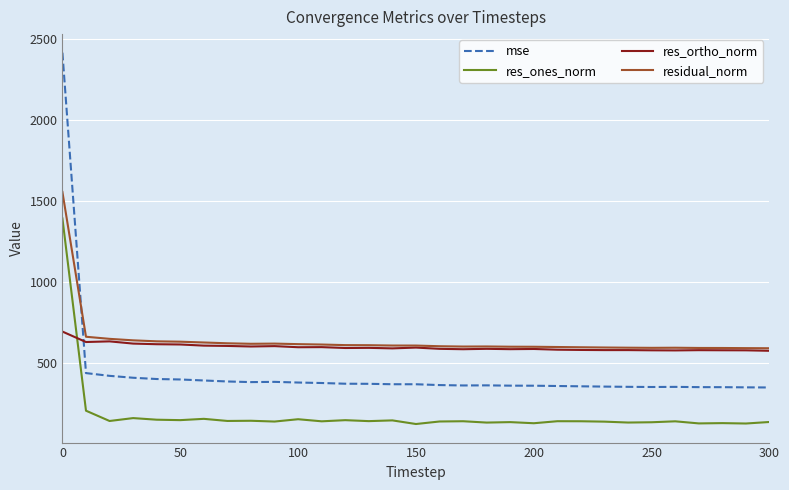

How many lines are shown in the chart?

4